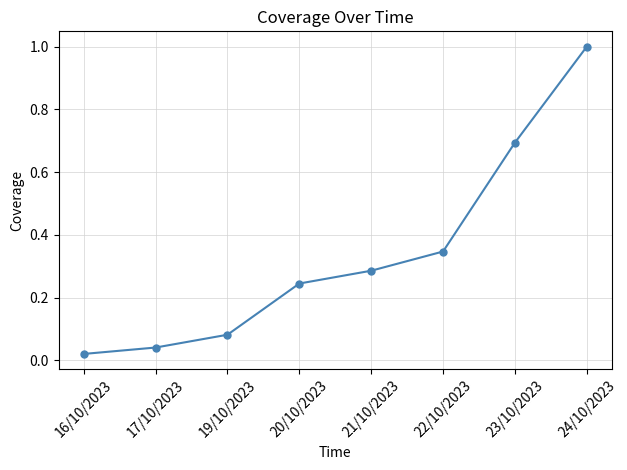

Which has a higher value, 24/10/2023 or 21/10/2023?

24/10/2023